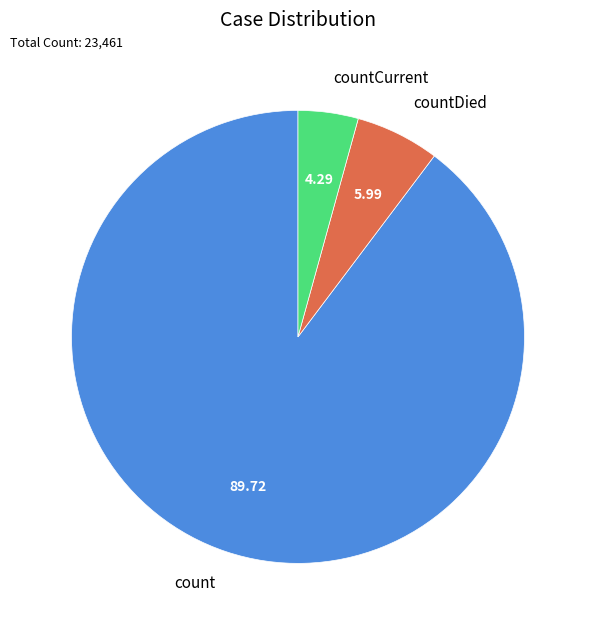

Rank the categories by value from lowest to highest.

countCurrent, countDied, count